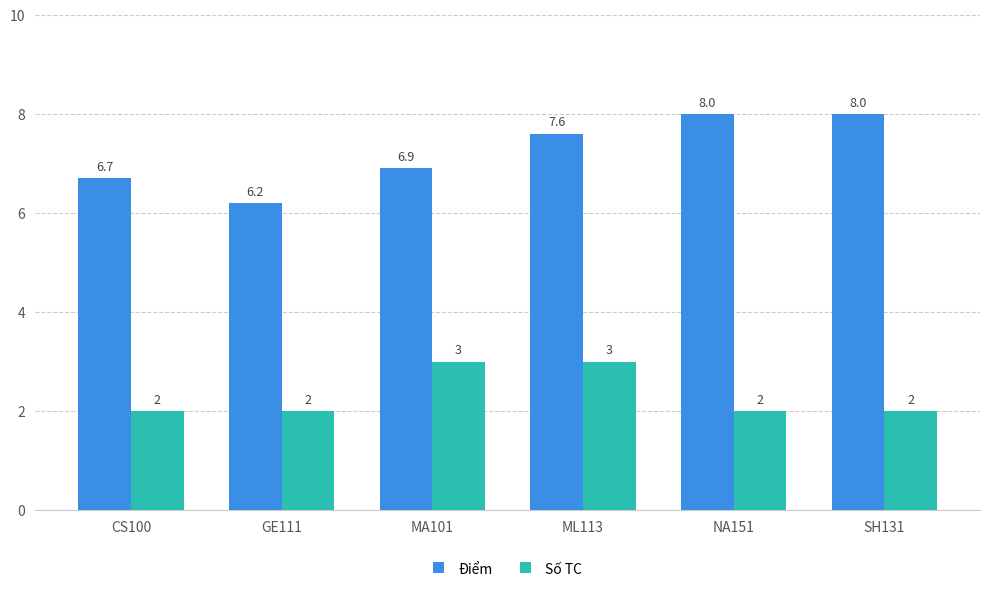

What is the total value across all series at CS100?

8.7